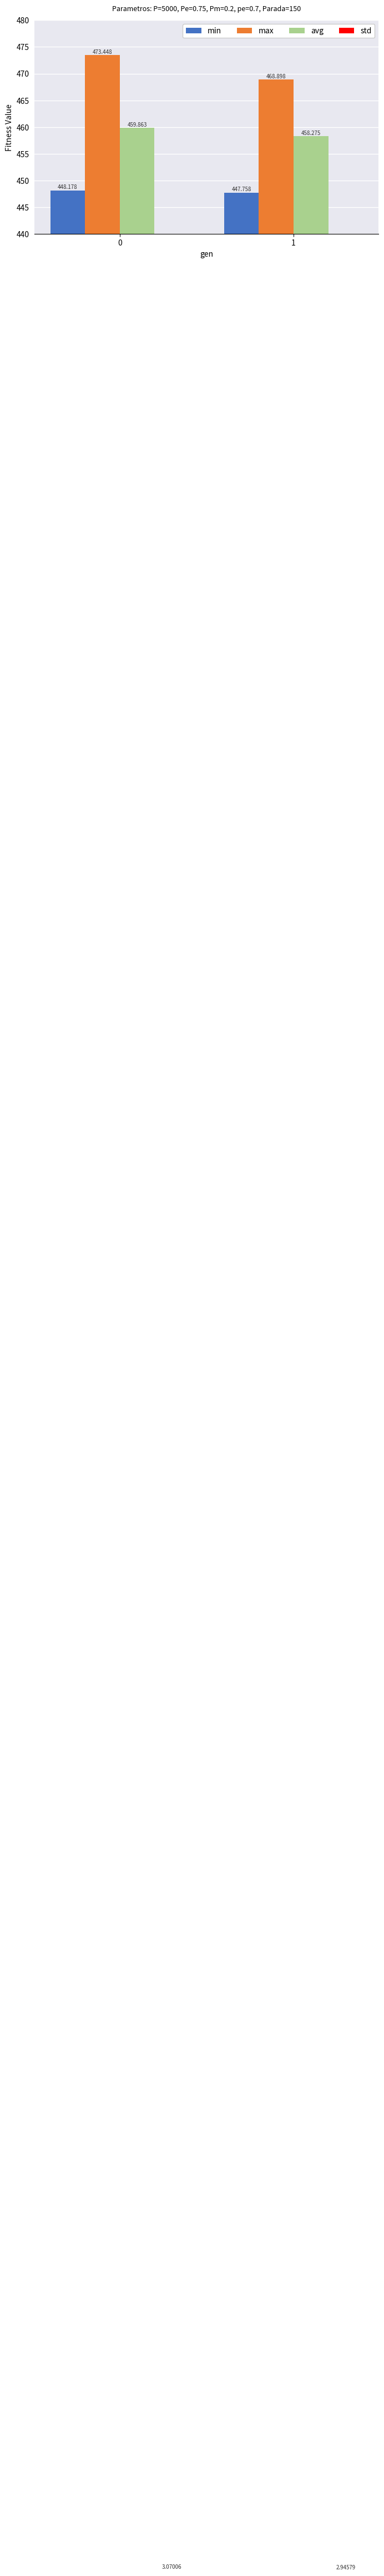

Is it true that min equals 262.0 at 1?

False